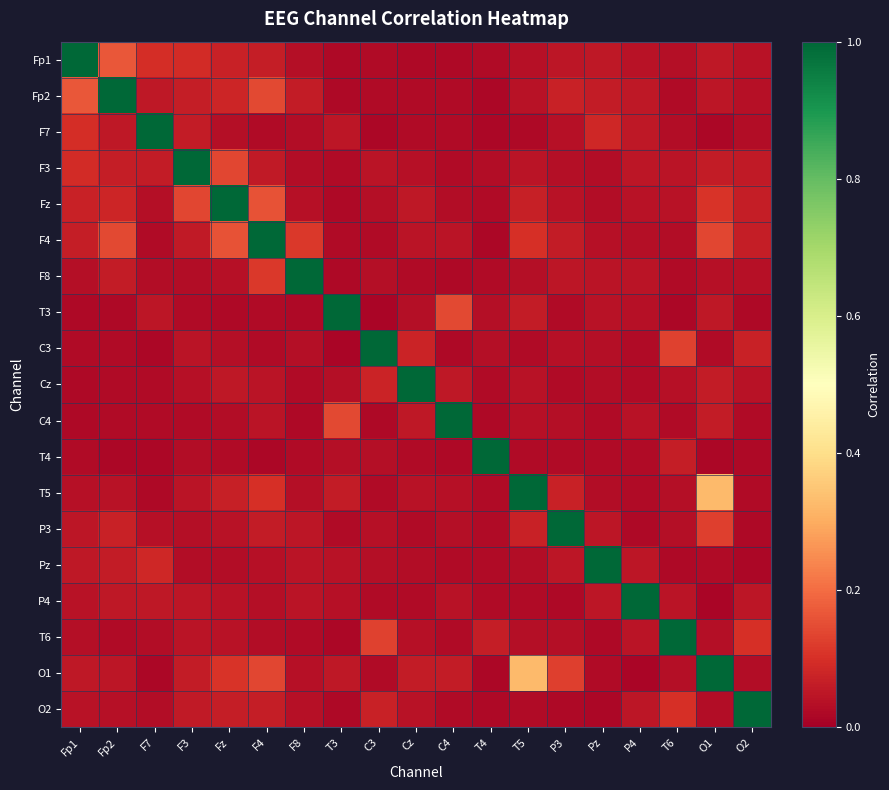

Between P3 and P4, which is larger?

P3